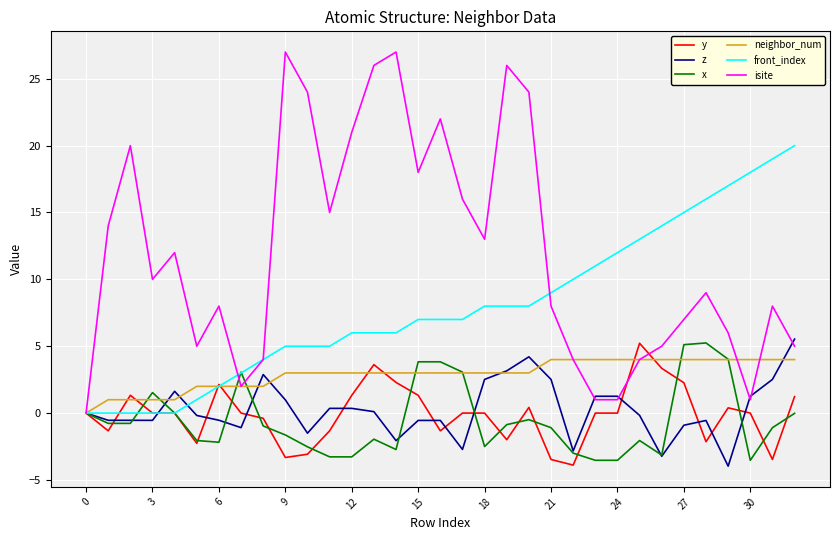

What is the greatest value displayed?

27.0